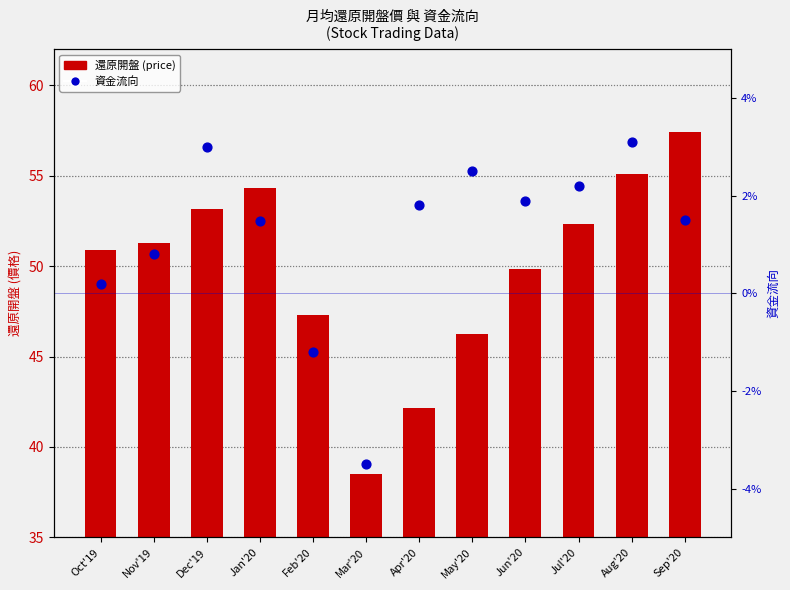

At which category is the sum across all series the highest?

Sep'20